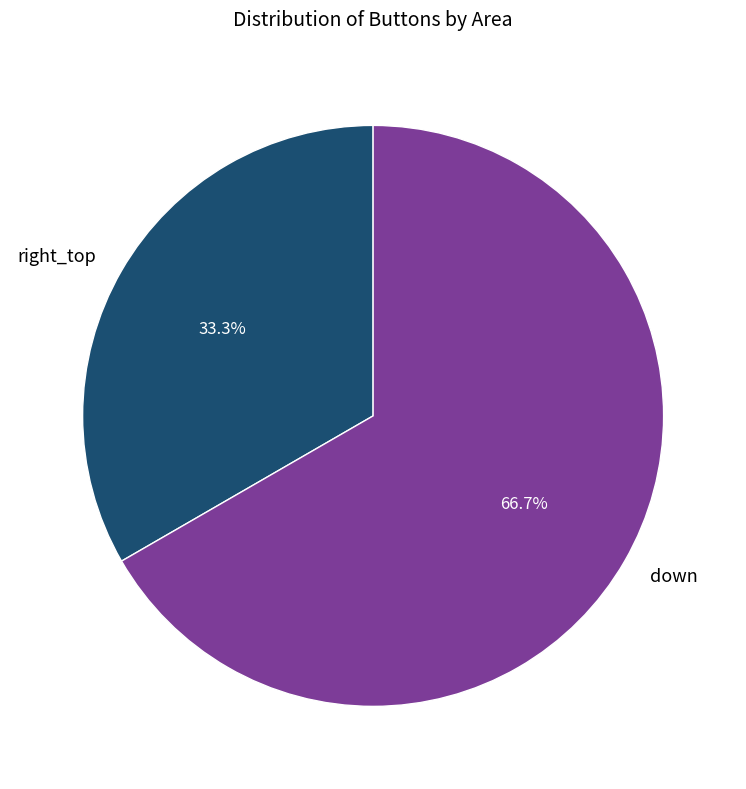

Is there any slice that represents more than half of the pie?

Yes